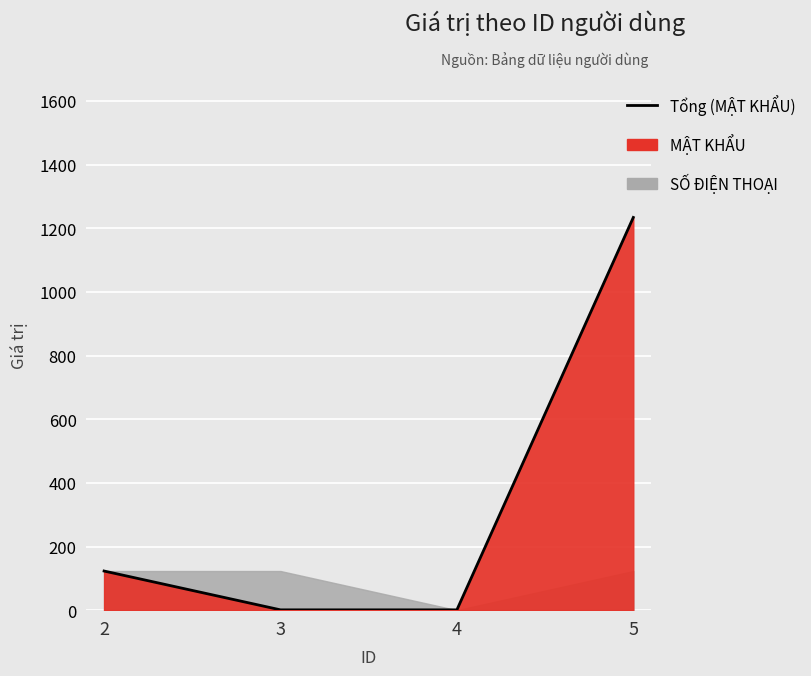

Is it true that the value at 3 is 1?

False